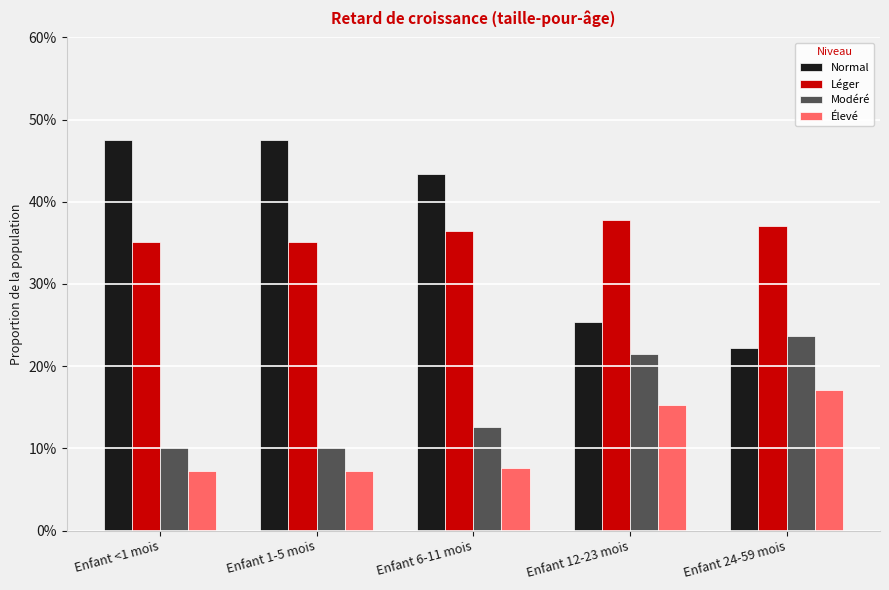

Does the chart contain any negative values?

No